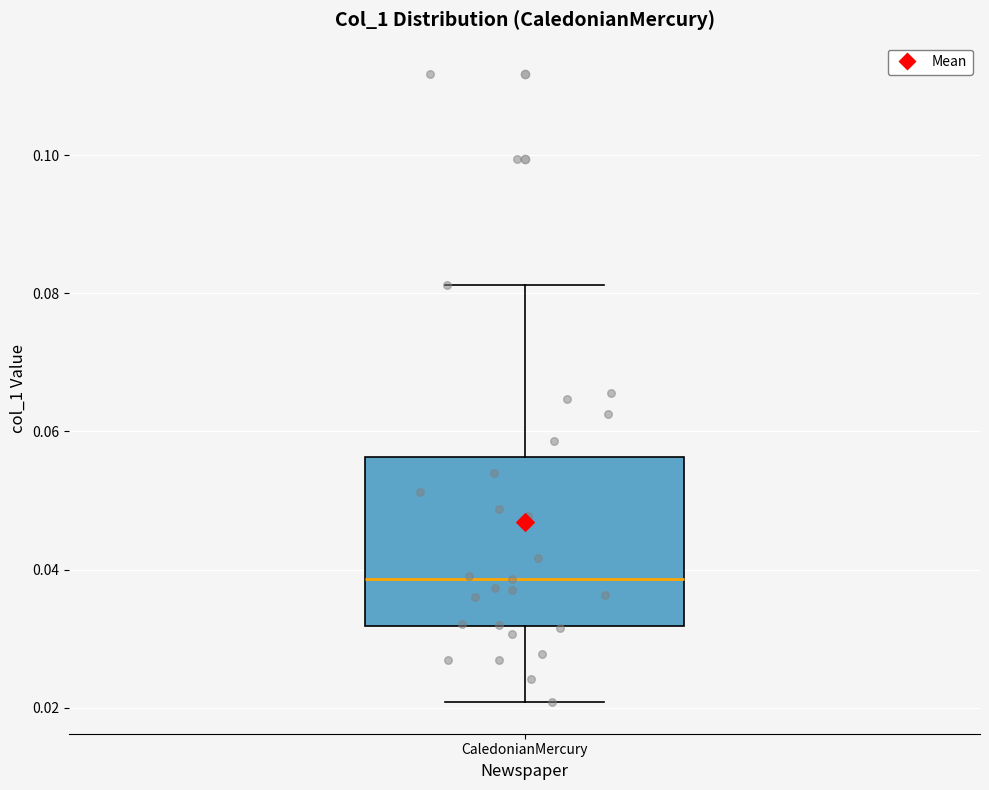

Transcribe this box plot: give where the median line is, the range the box spans, and where the two whiskers end, as read against the y-axis. The values are not printed on the chart, so give them approximately, as read against the axis.

median 0.038, box 0.032 to 0.056, whiskers 0.020 to 0.082